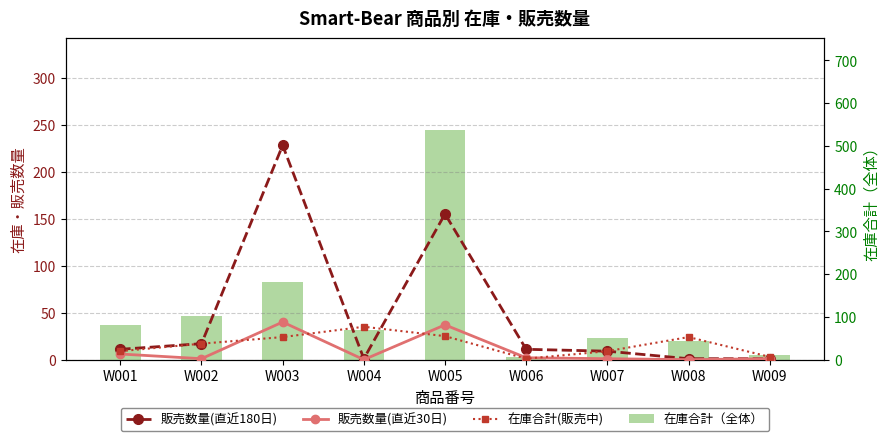

Reading left to right, transcribe all the data shown in this chart.

販売数量(直近180日): W001=11	W002=17	W003=228	W004=1	W005=155	W006=11	W007=9	W008=1	W009=1
販売数量(直近30日): W001=6	W002=1	W003=40	W004=0	W005=37	W006=2	W007=1	W008=0	W009=1
在庫合計(販売中): W001=9	W002=17	W003=24	W004=35	W005=25	W006=1	W007=9	W008=24	W009=3
在庫合計（全体）: W001=81	W002=101	W003=181	W004=70	W005=537	W006=6	W007=51	W008=44	W009=11